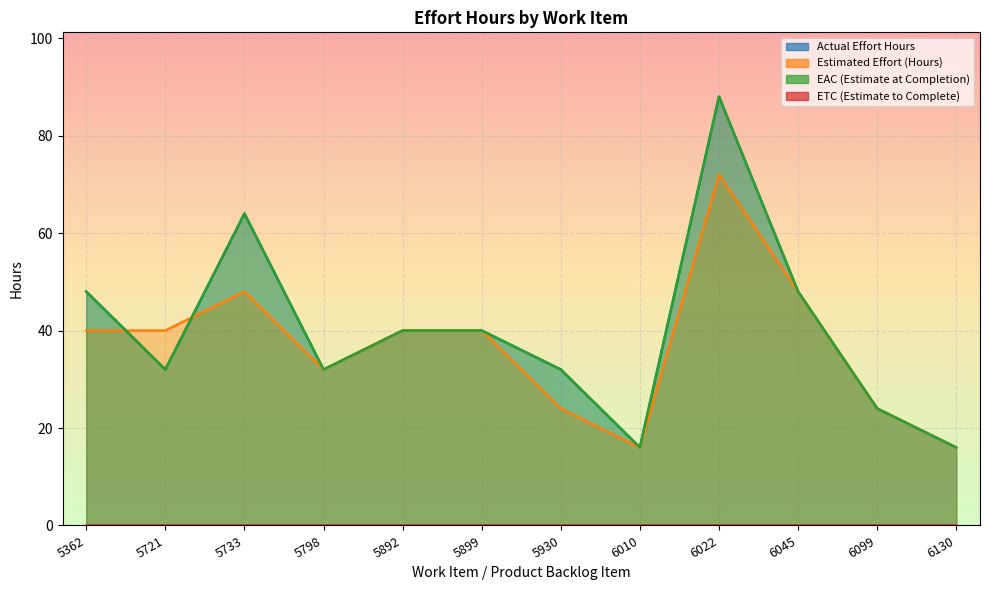

True or false: Estimated Effort (Hours) and Actual Effort Hours cross at least once.

True